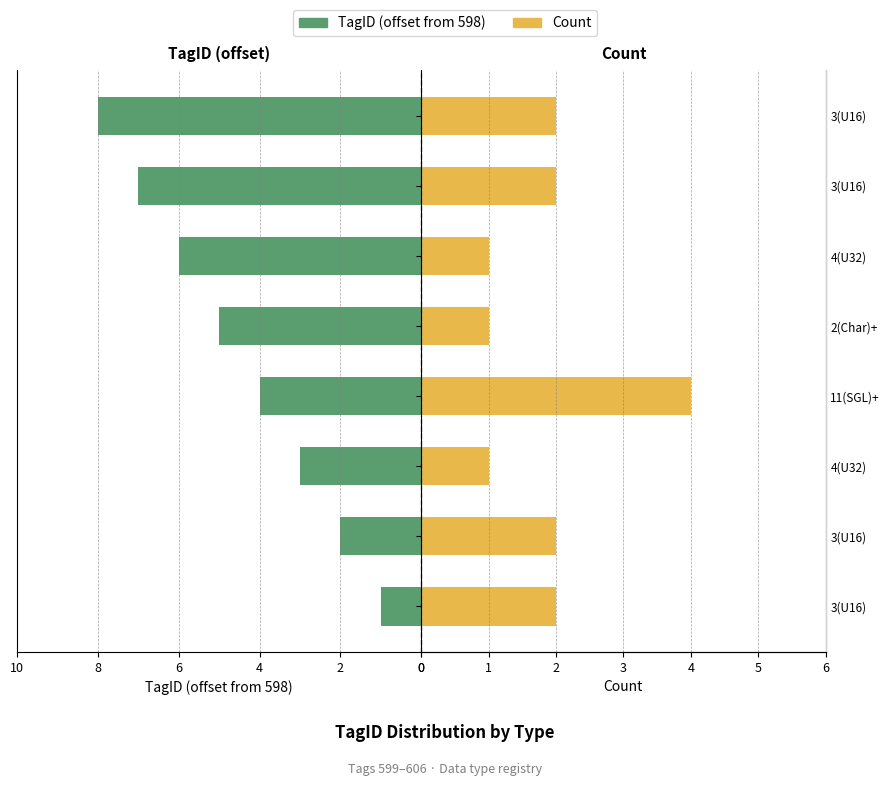

Which series has the largest total across all categories?

TagID (offset from 598)